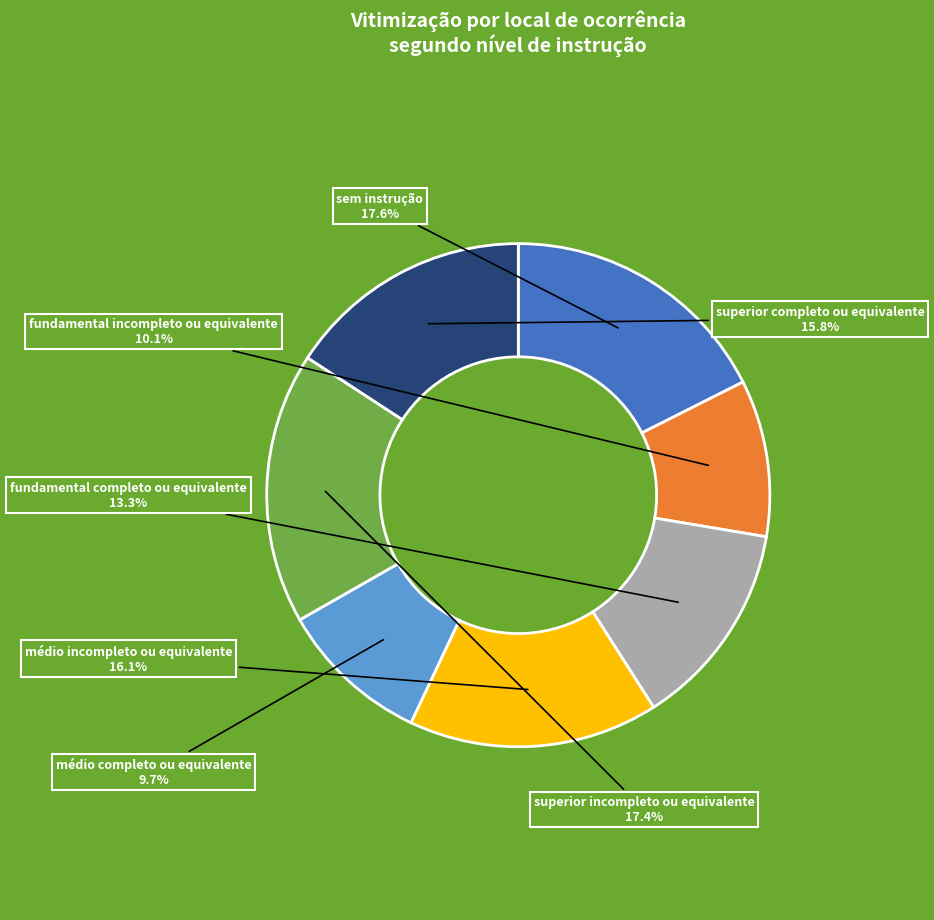

Is there a majority slice in this chart?

No